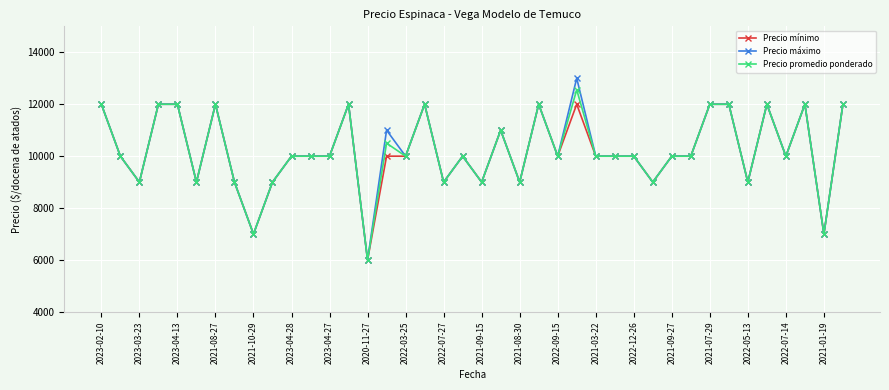

Rank the series by their maximum value, from lowest to highest.

Precio mínimo, Precio promedio ponderado, Precio máximo